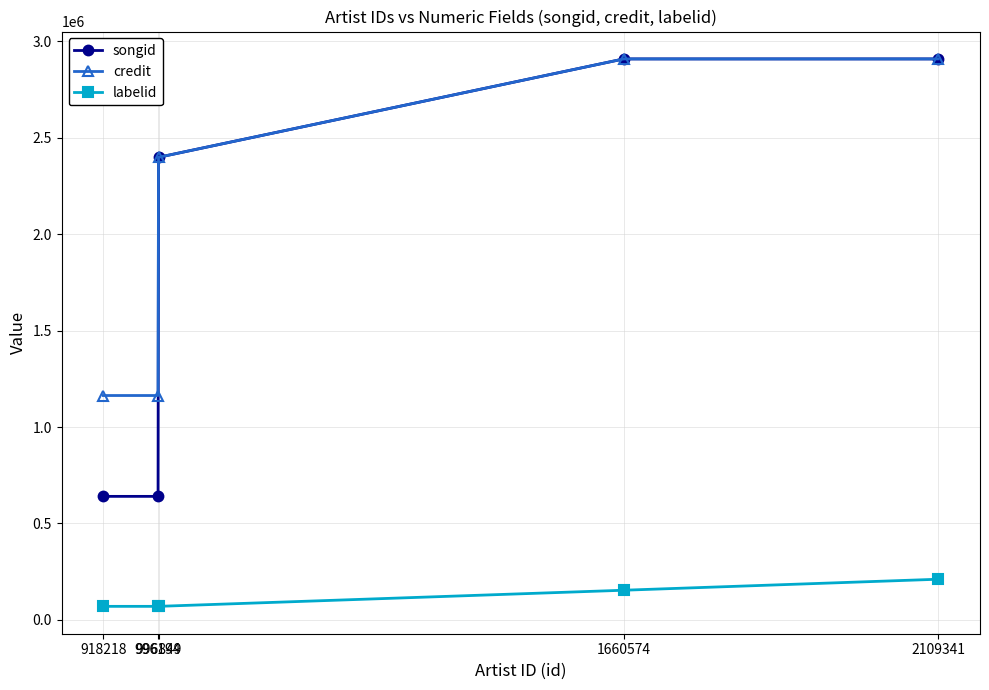

Which series has the largest range (max minus min)?

songid